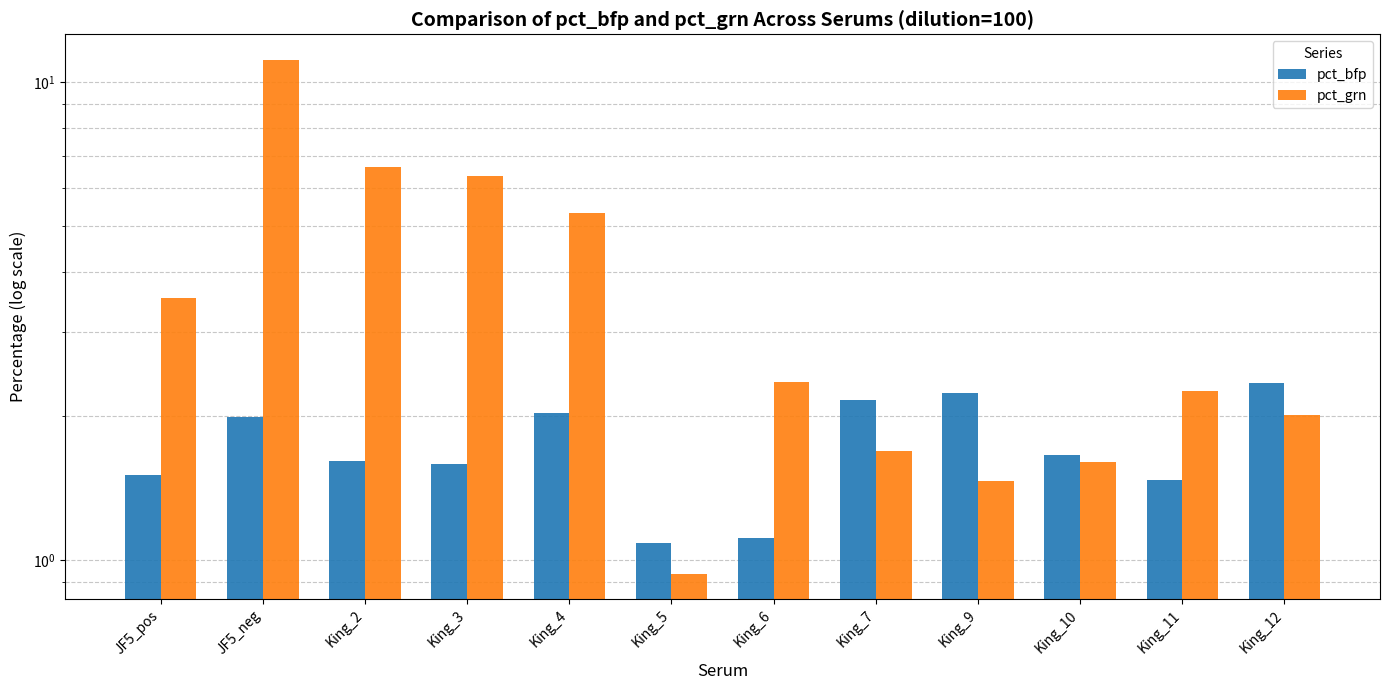

What is the sum of the pct_grn values at King_11 and King_5?

3.2